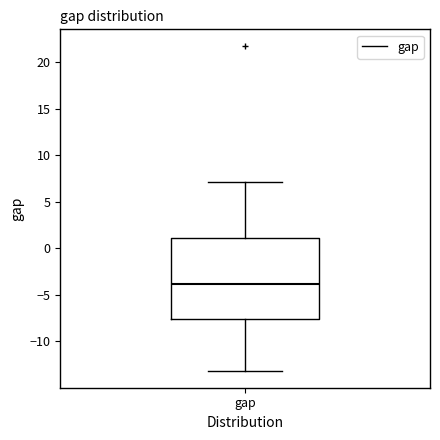

Where is the upper edge of the box for gap on the y-axis? The values are not printed on the chart, so give them approximately, as read against the axis.

1.0